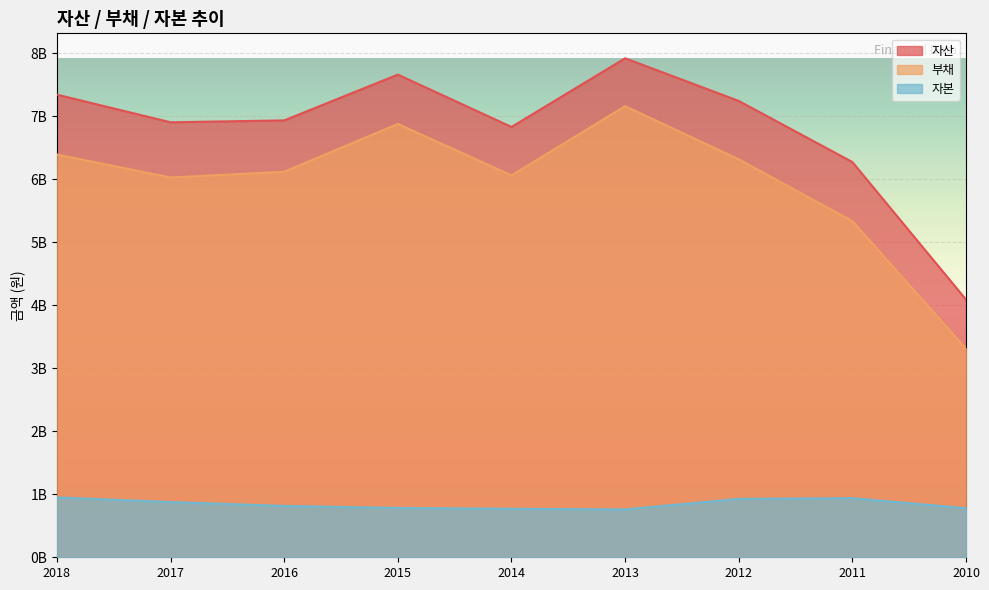

True or false: 부채 has a value of 8023046270 at 2014.

False